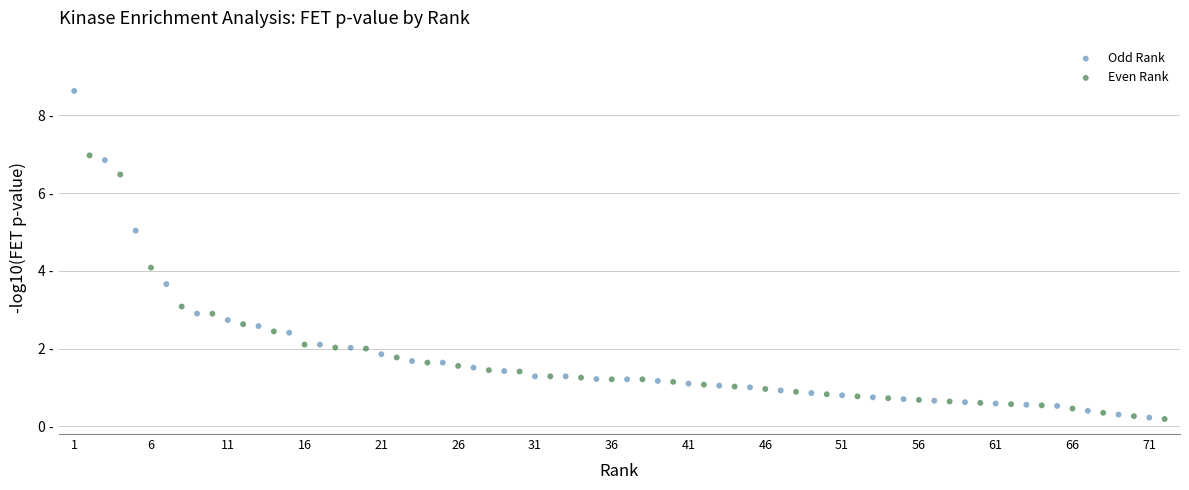

What are all the series names shown in the legend?

Odd Rank, Even Rank